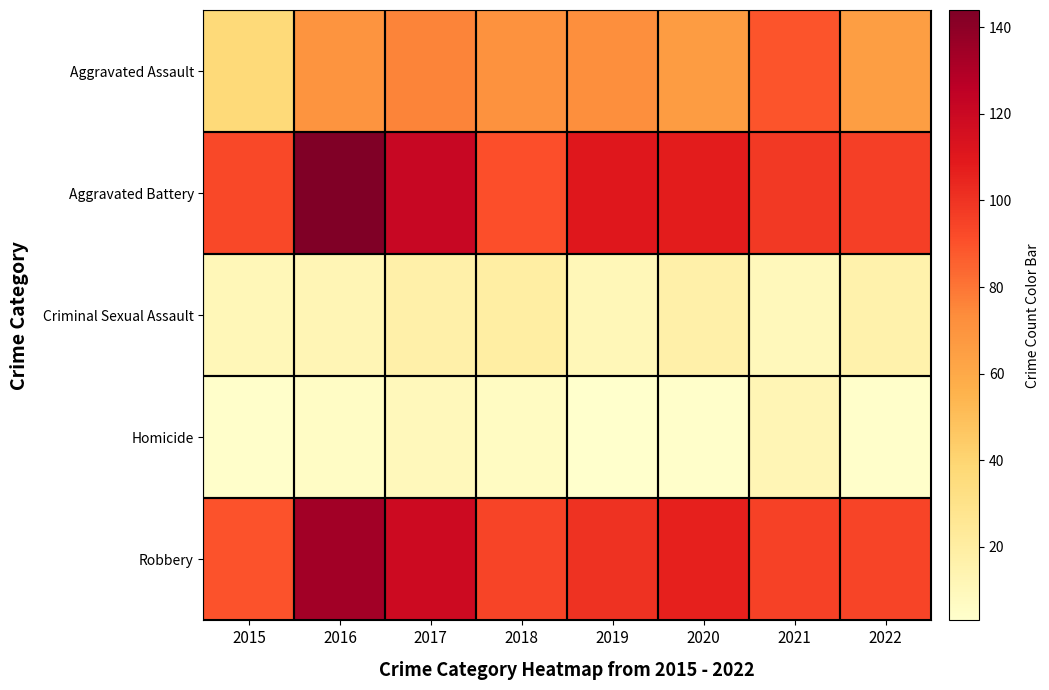

Which series changed the most between 2015 and 2020?

Aggravated Assault